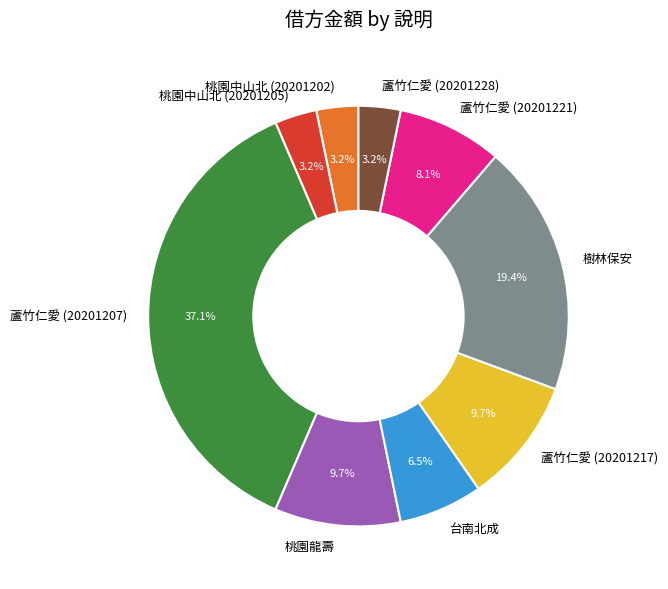

True or false: 桃園龍壽 accounts for 22% of the total.

False